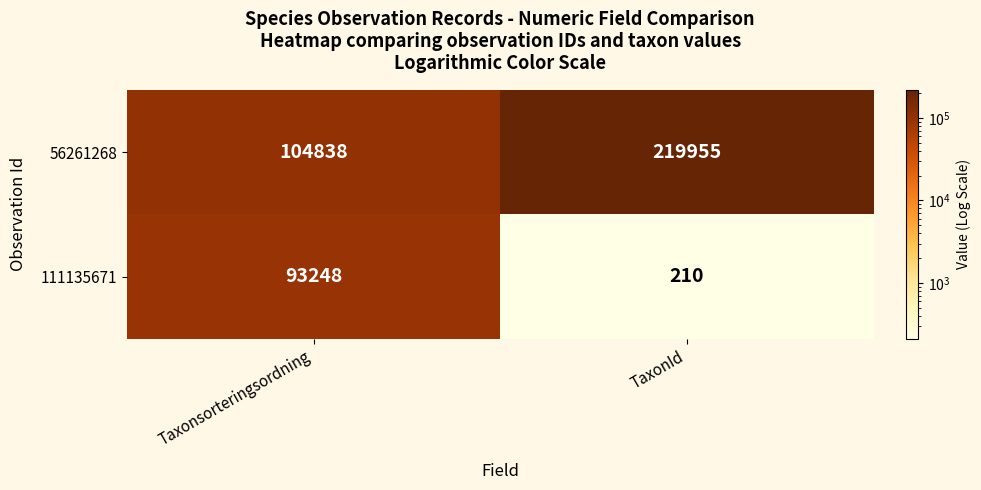

The value of 56261268 at TaxonId is 332693. True or false?

False